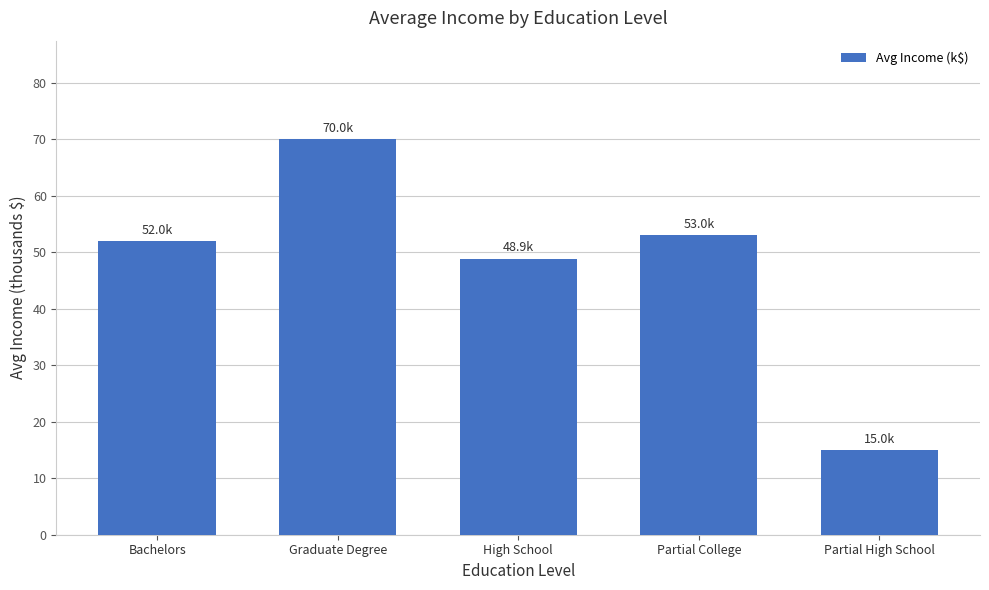

What is the difference between the values at High School and Partial High School?

33.9